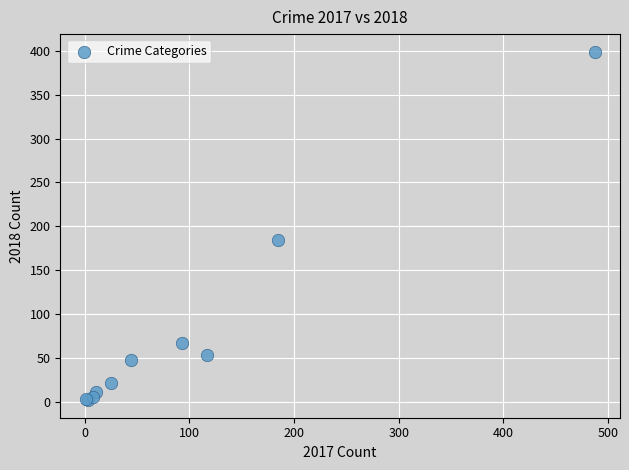

What Y value in the scatter plot is closest to 200?

184